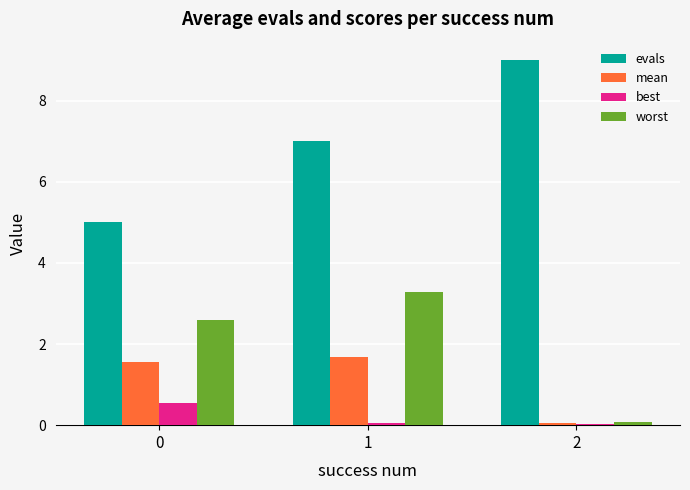

At which category is the sum across all series the highest?

1